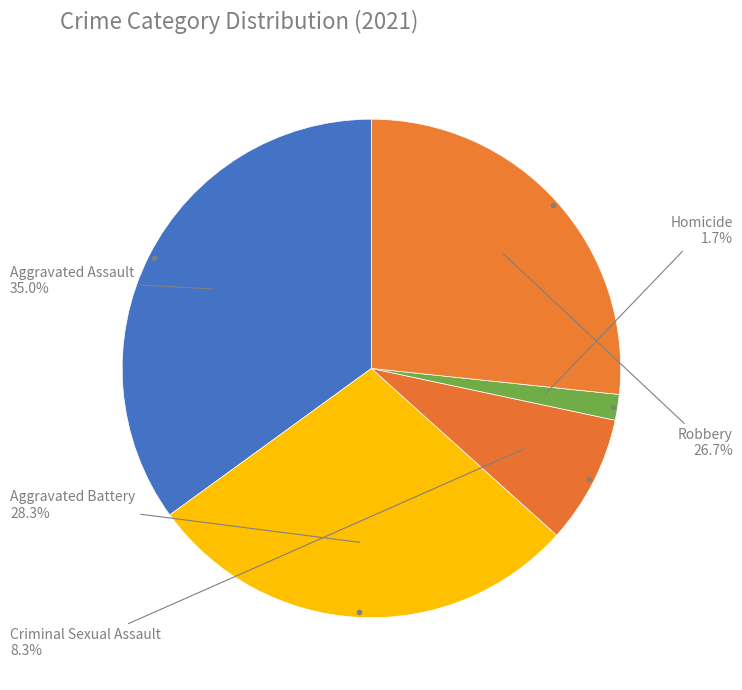

How many slices are in this pie chart?

5